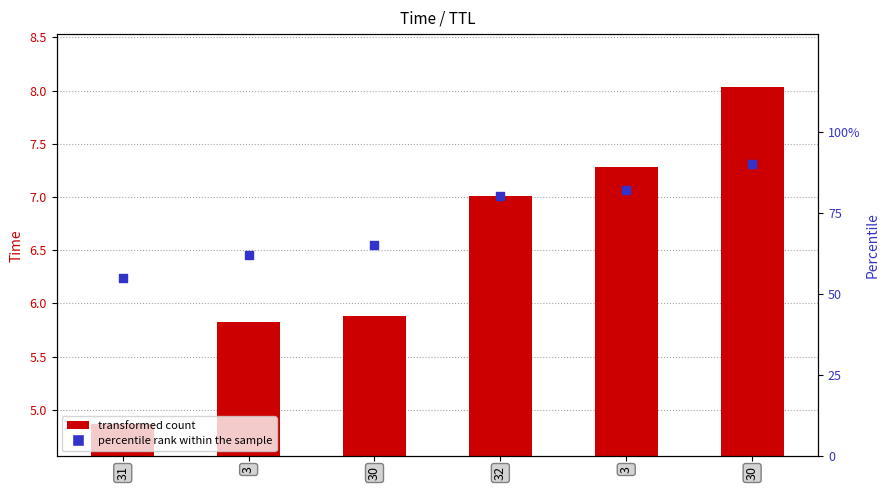

At how many categories does at least one series exceed 60?

5